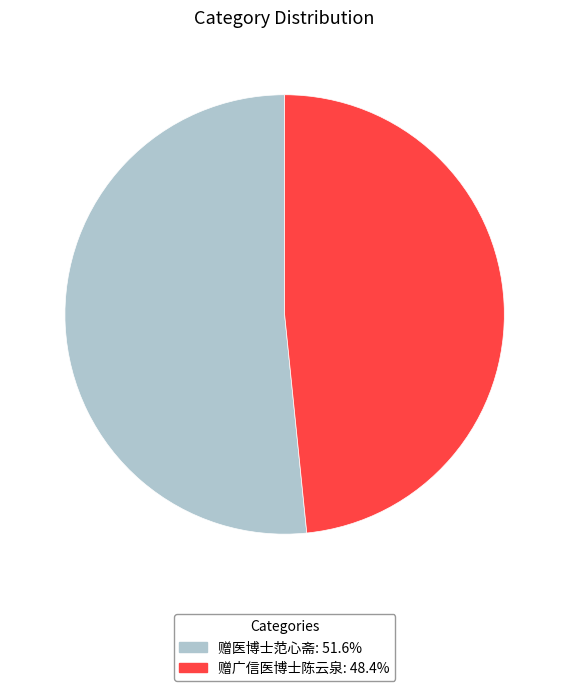

Does any single category account for the majority?

Yes